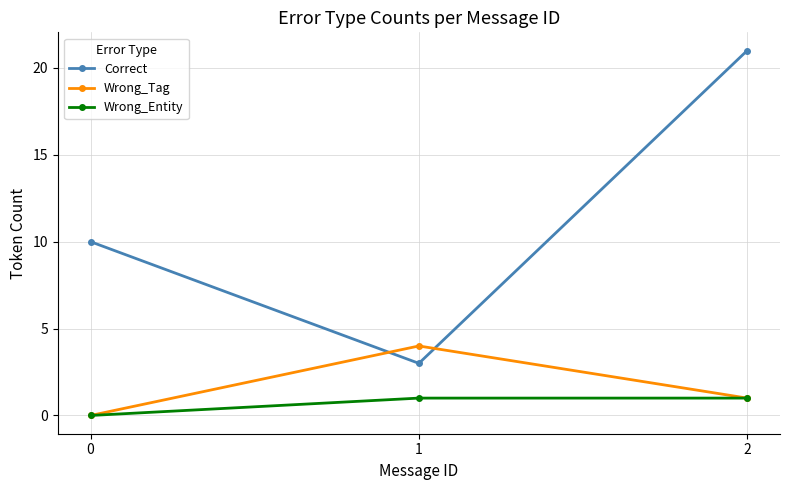

At how many categories does at least one series exceed 18?

1